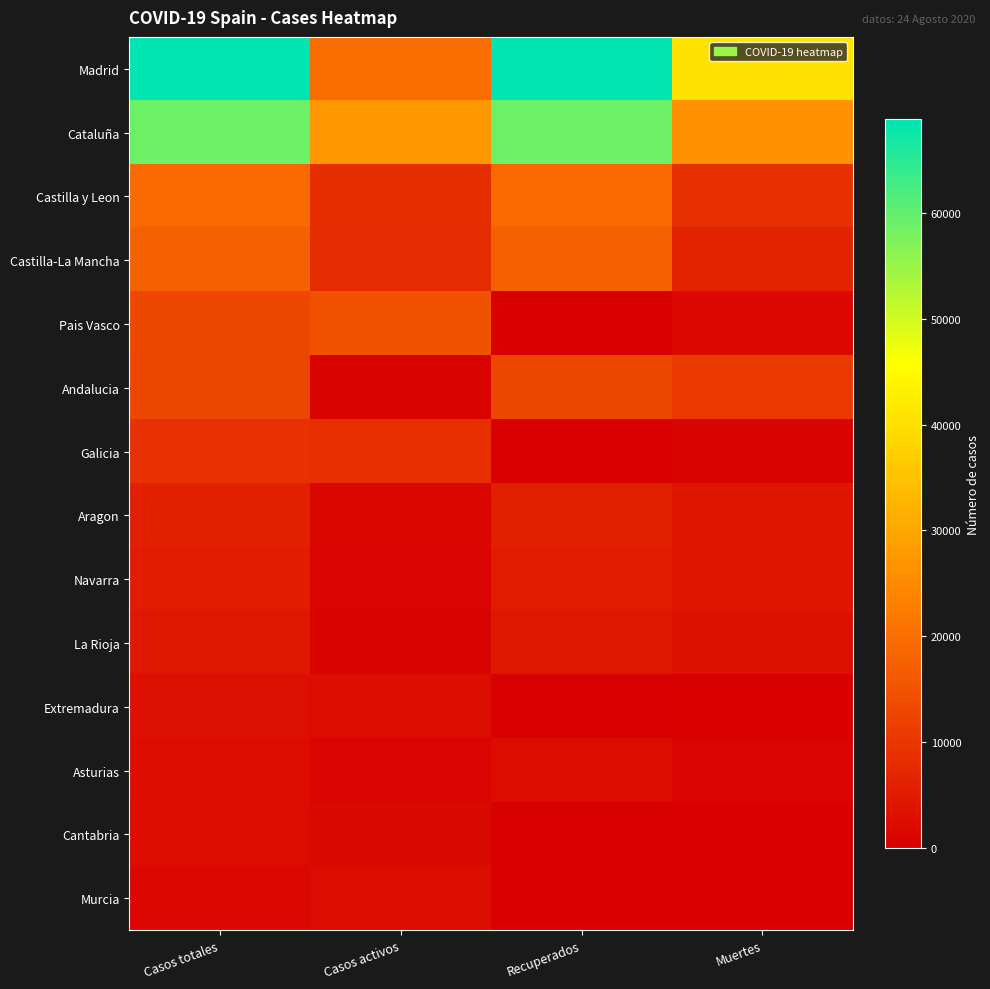

Rank the series by their maximum value, from lowest to highest.

Murcia, Cantabria, Asturias, Extremadura, La Rioja, Navarra, Aragon, Galicia, Andalucia, Pais Vasco, Castilla-La Mancha, Castilla y Leon, Cataluña, Madrid